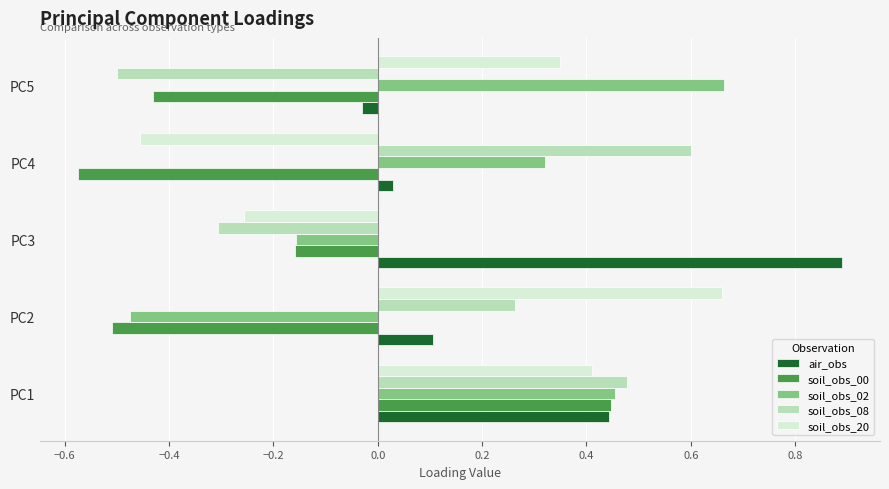

Which category has the highest value in the soil_obs_02 series?

PC5